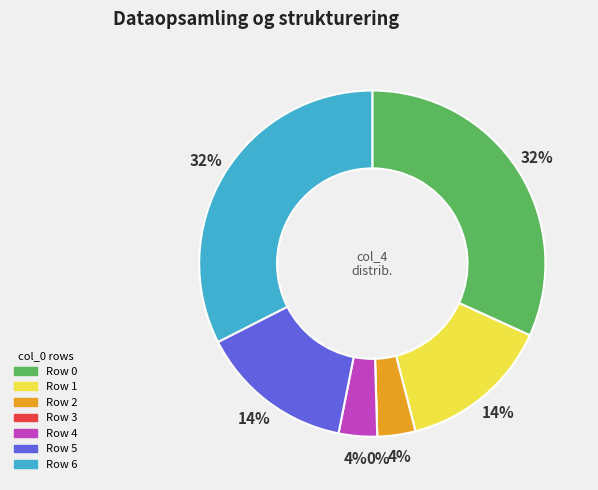

To the nearest percent, what percentage of the pie is 5?

14%